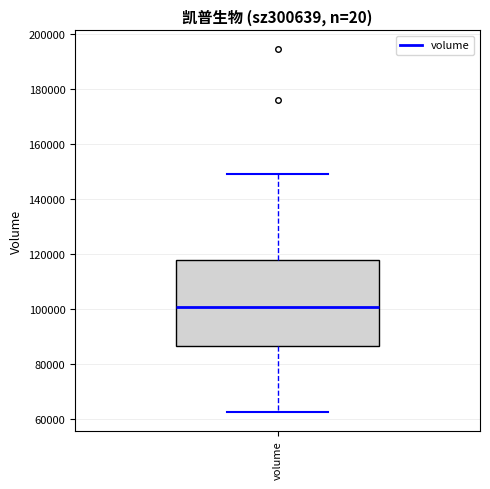

Read this box plot against the y-axis: the position of the median line, the range covered by the box, and the ends of both whiskers. The values are not printed on the chart, so give them approximately, as read against the axis.

median 100000, box 86000 to 118000, whiskers 62000 to 150000